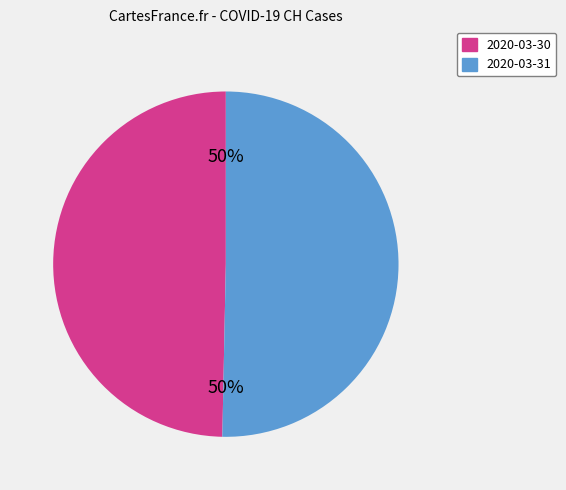

What percentage is the 2020-03-30 slice, to the nearest percent?

50%